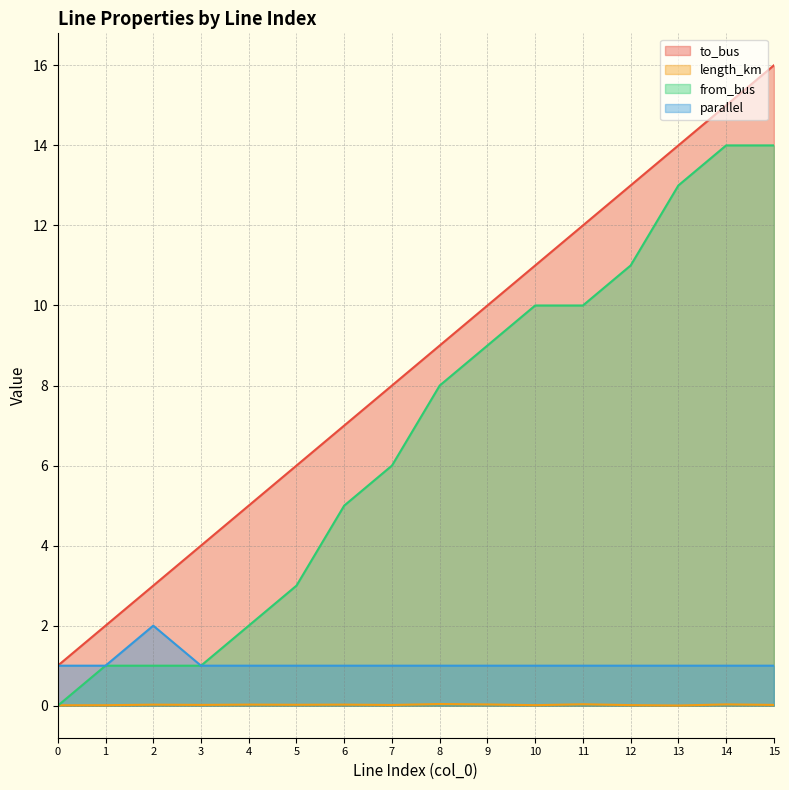

True or false: from_bus and to_bus cross at least once.

False